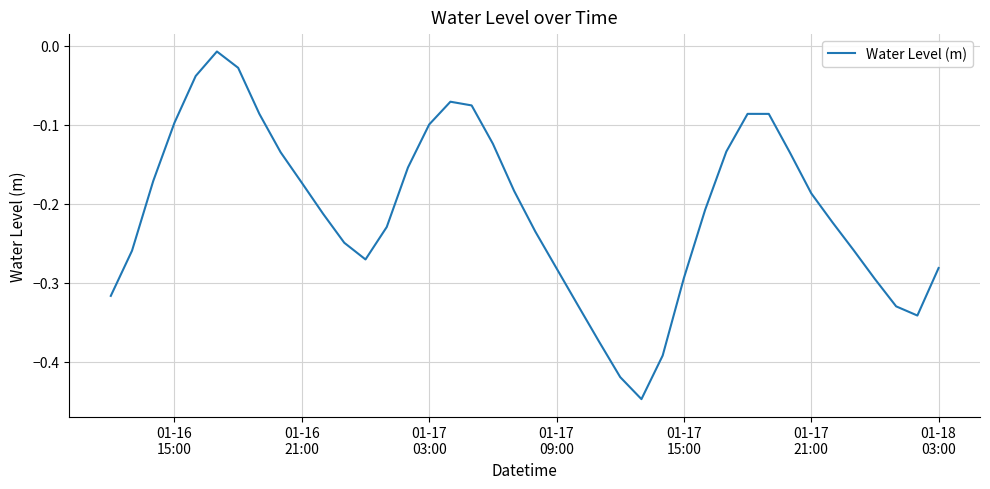

How many lines are shown in the chart?

1